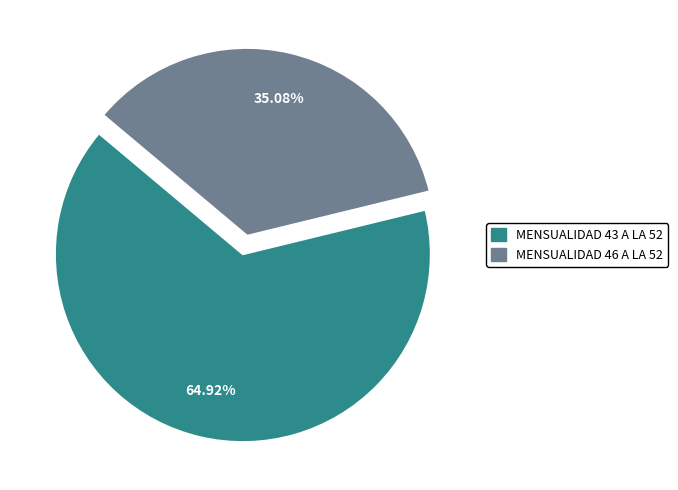

Combined, what portion of the pie is MENSUALIDAD 43 A LA 52 and MENSUALIDAD 46 A LA 52?

100.0%